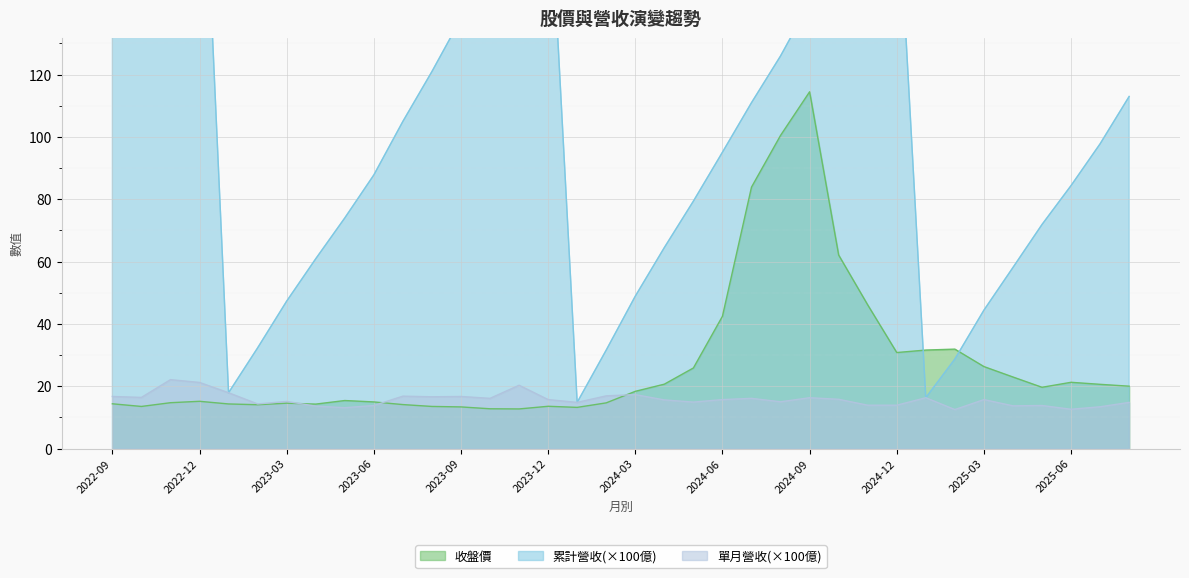

What is the minimum value shown in the chart?

12.5